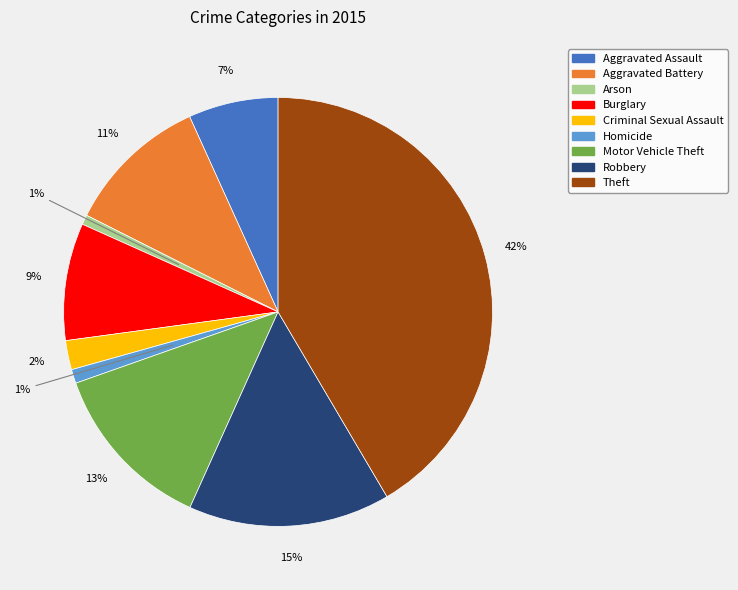

To the nearest percent, what is the difference between the largest and smallest slice percentages?

41%